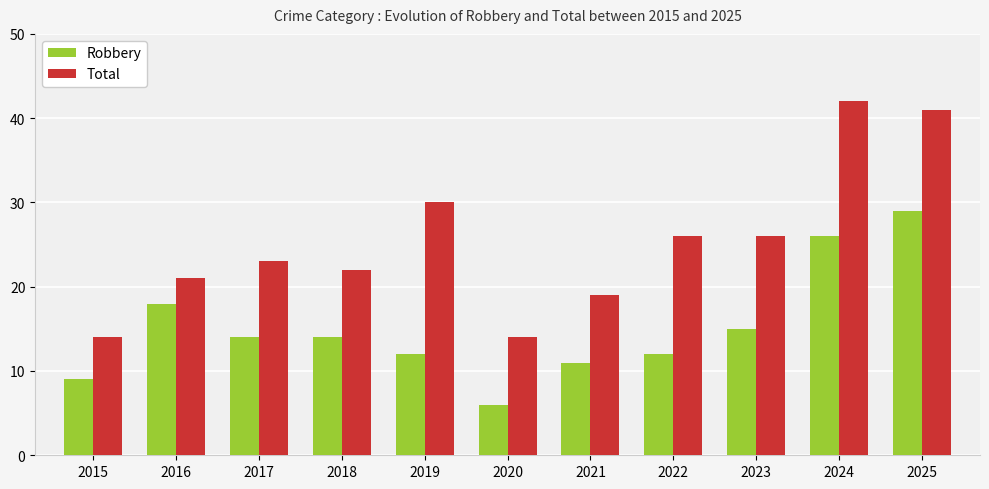

Does the chart contain any negative values?

No